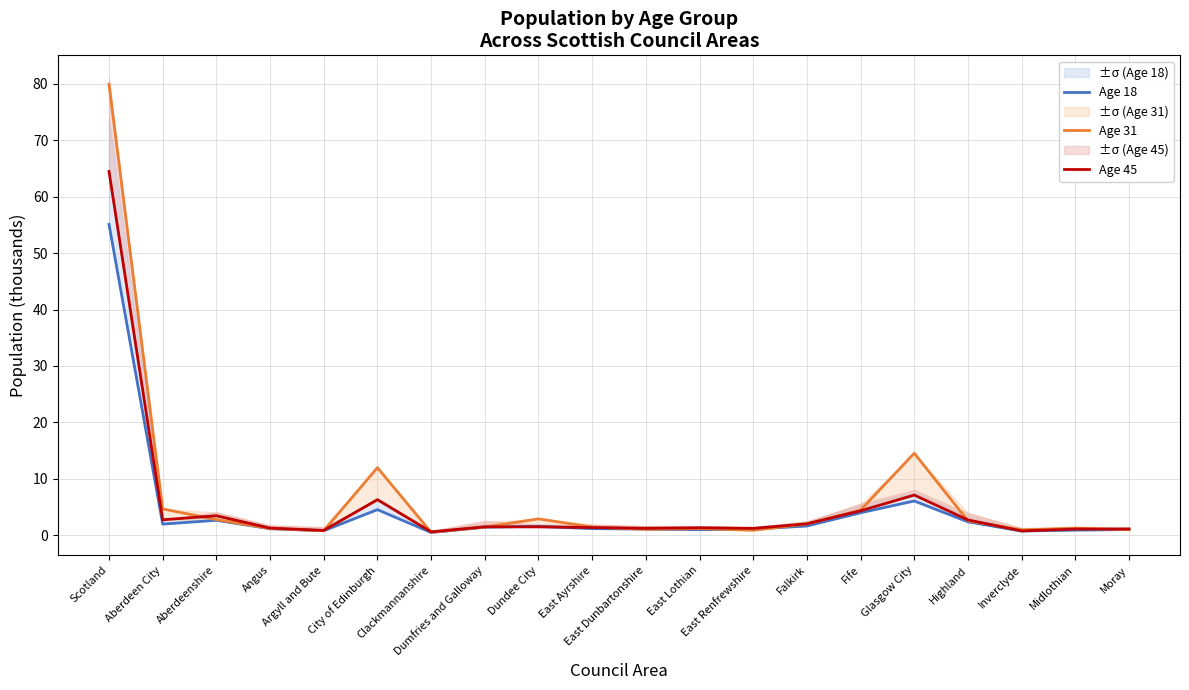

Which has a higher value, Moray or East Renfrewshire?

East Renfrewshire